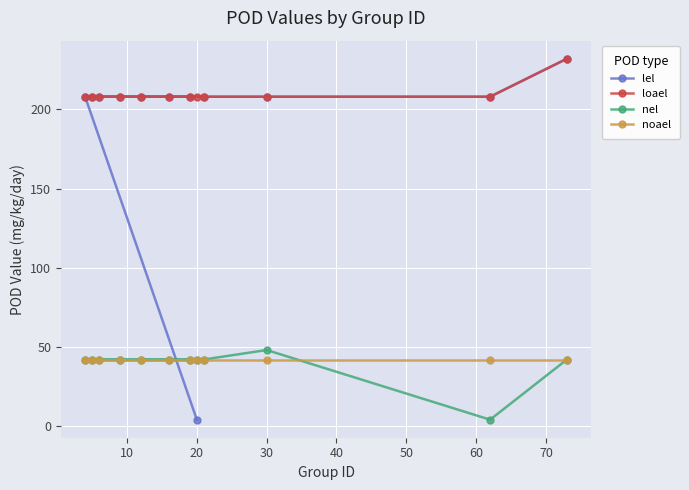

What are all the series names shown in the legend?

lel, loael, nel, noael